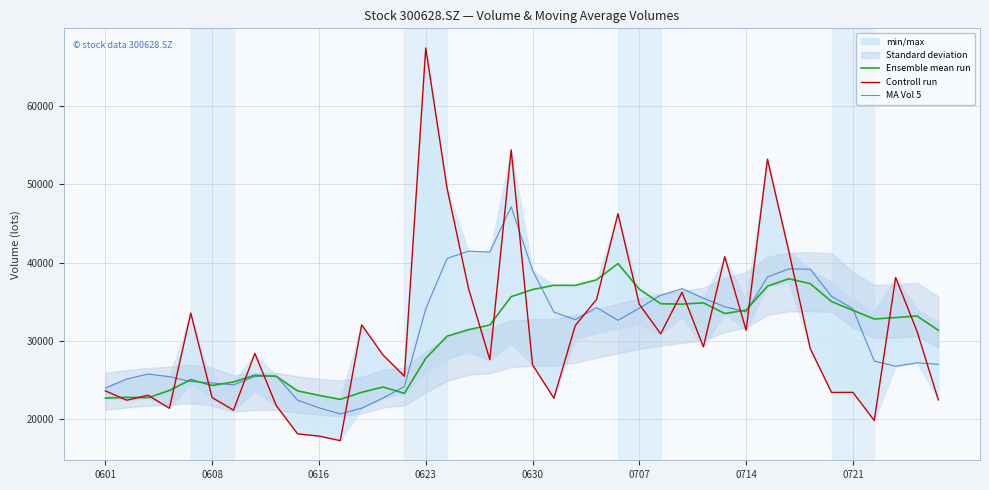

The Controll run series shows 30363.2 at 9. True or false?

False